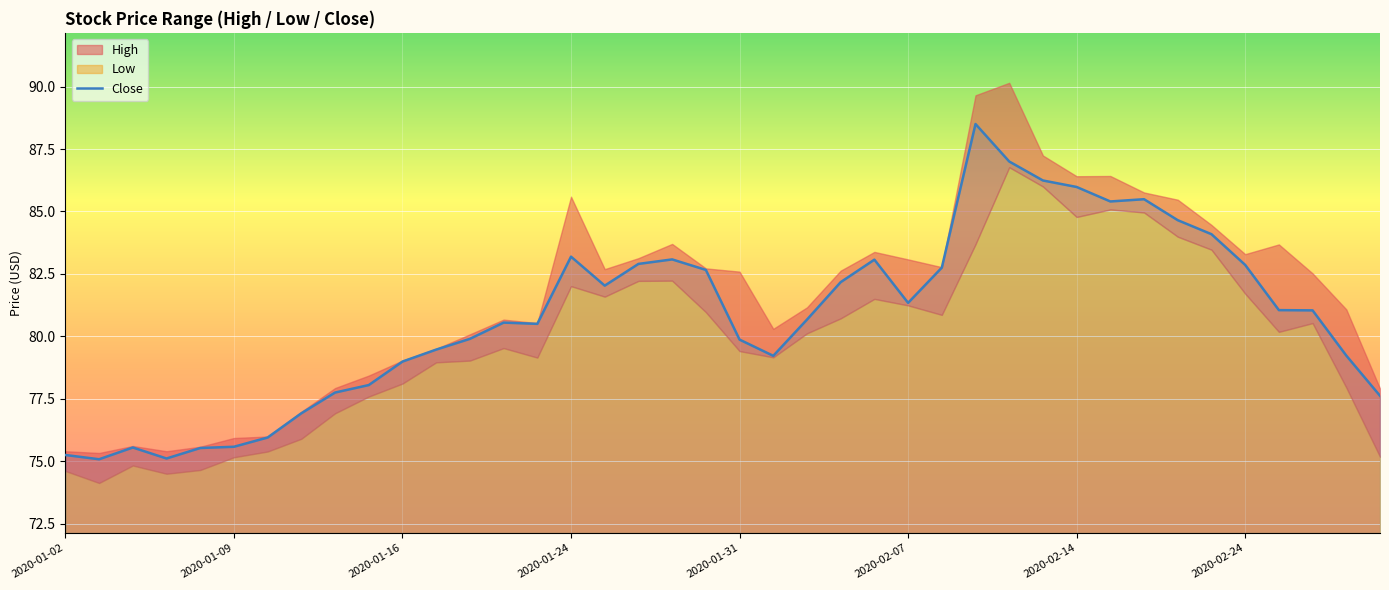

How many interior local valleys (lower than both neighbors) does the data have?

7